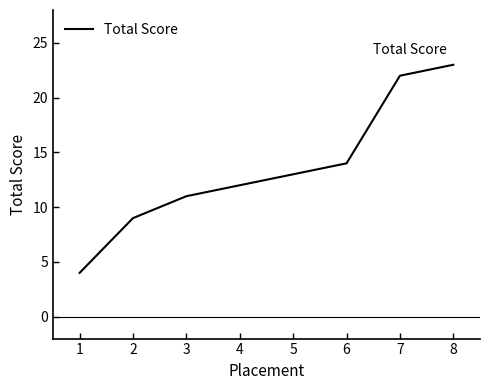

Approximately how many times larger is the value at 4 compared to 1?

3.0